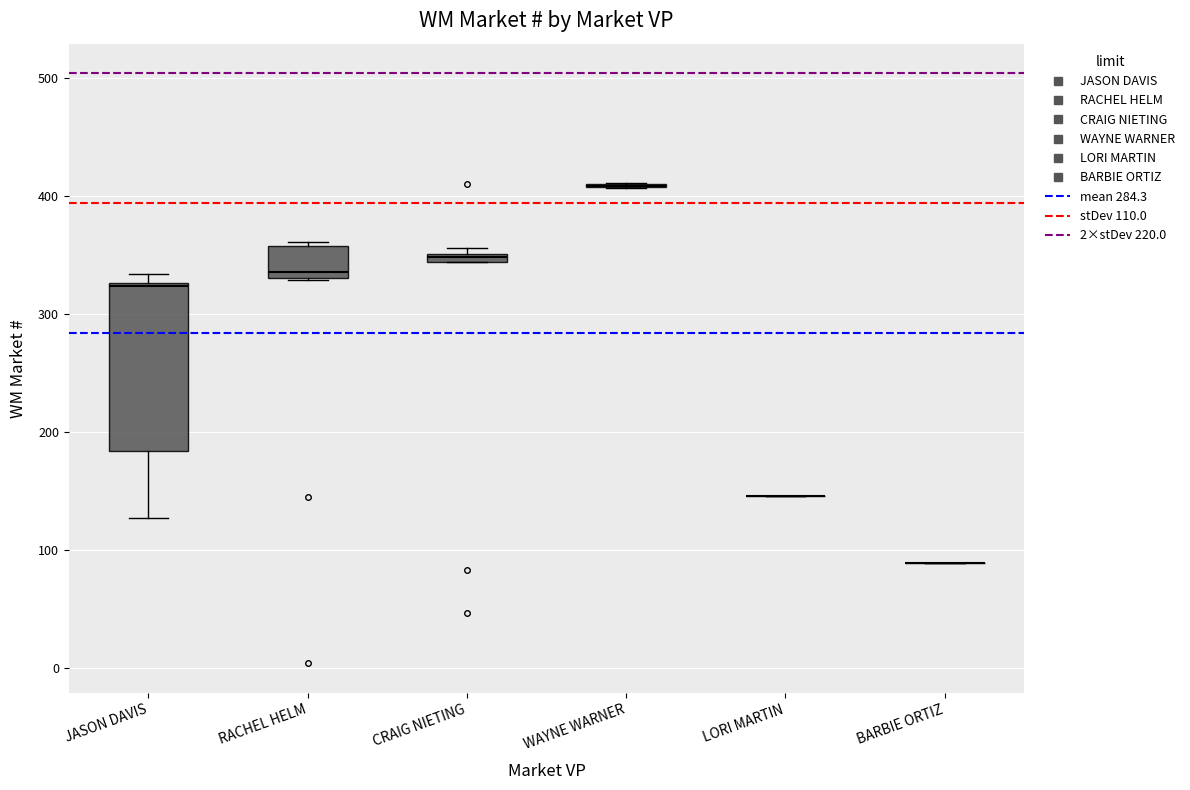

Which box is the tallest, from its lower edge to its upper edge?

JASON DAVIS